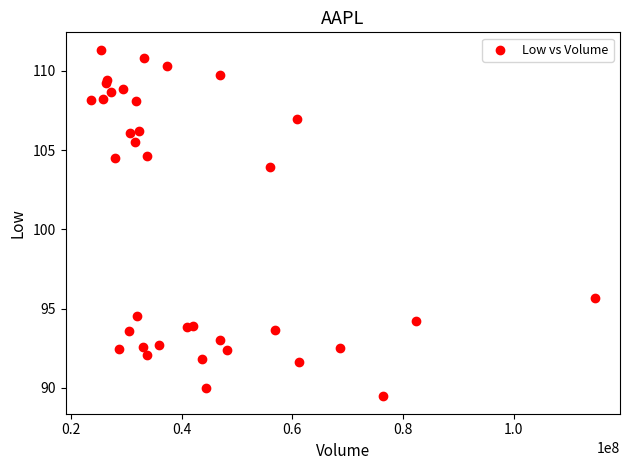

What Y value in the scatter plot is closest to 100?

103.9